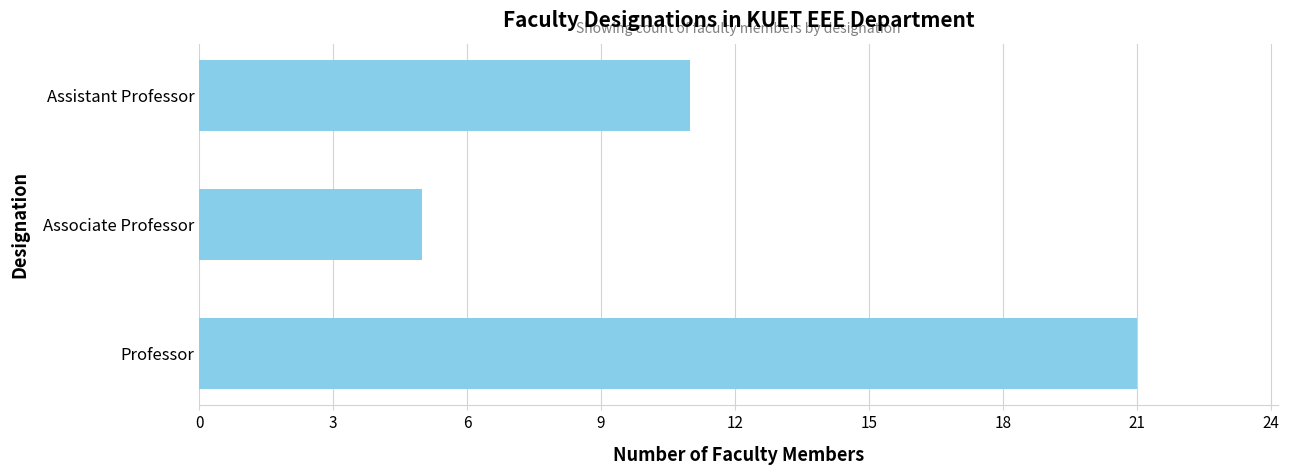

Are the bars horizontal?

Yes